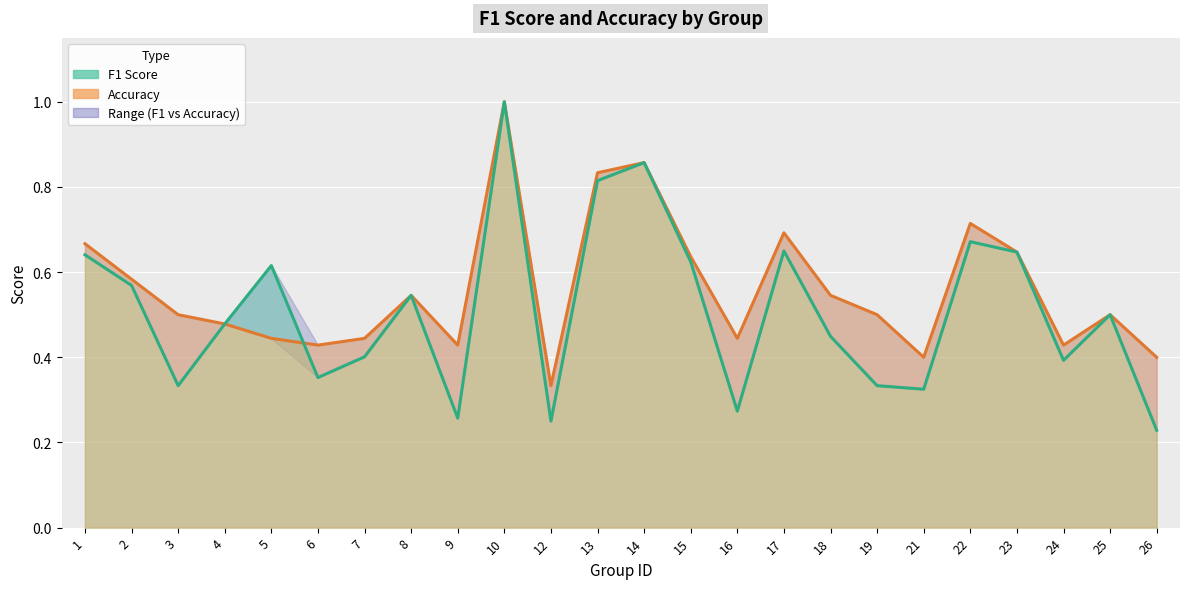

At which category is the sum across all series the highest?

10